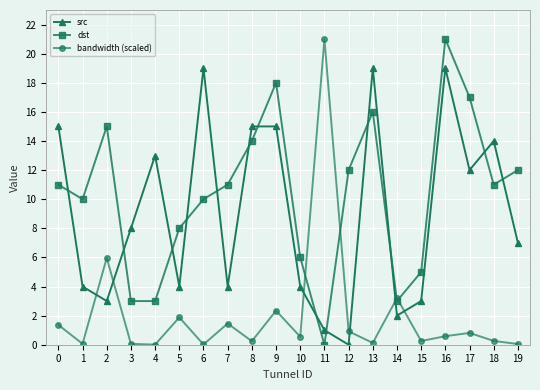

Rank the series by their average value, from lowest to highest.

bandwidth (scaled), src, dst